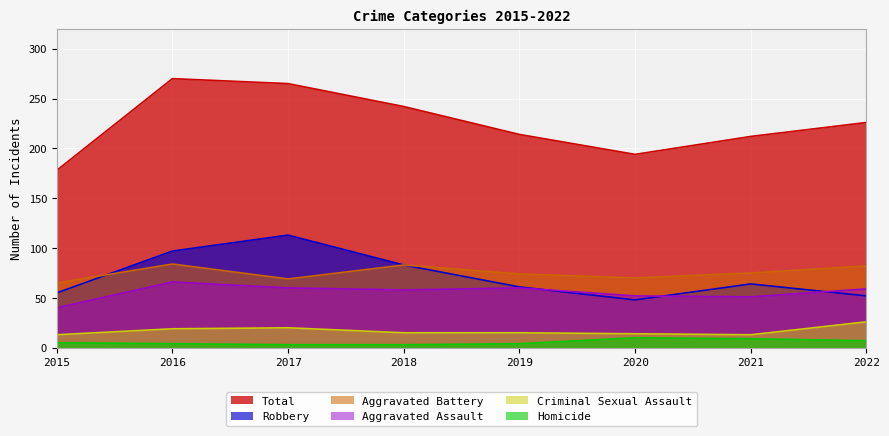

Read the Criminal Sexual Assault value at 2021, to the nearest 10.

10